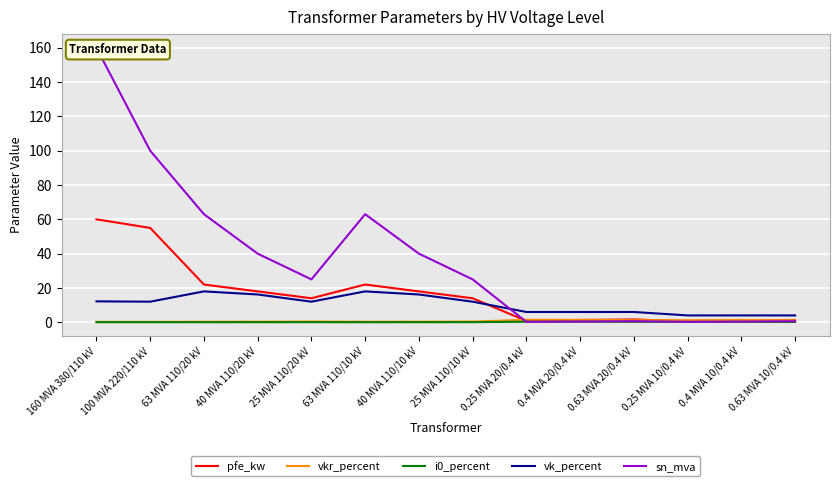

Where is the first local maximum for pfe_kw?

63 MVA 110/10 kV